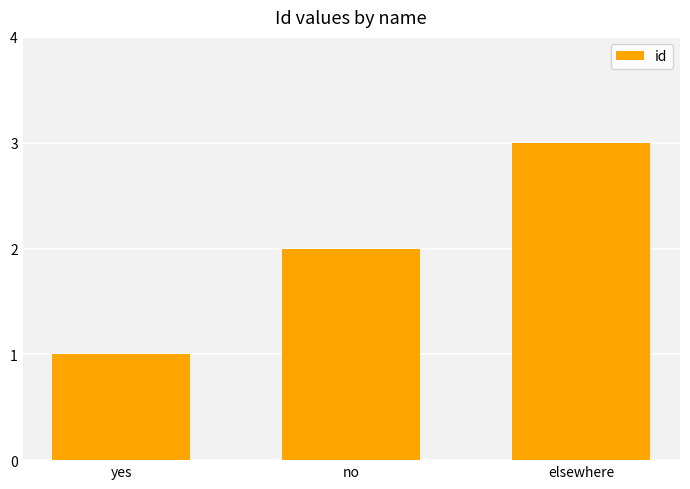

What is the change in value from yes to no?

+1